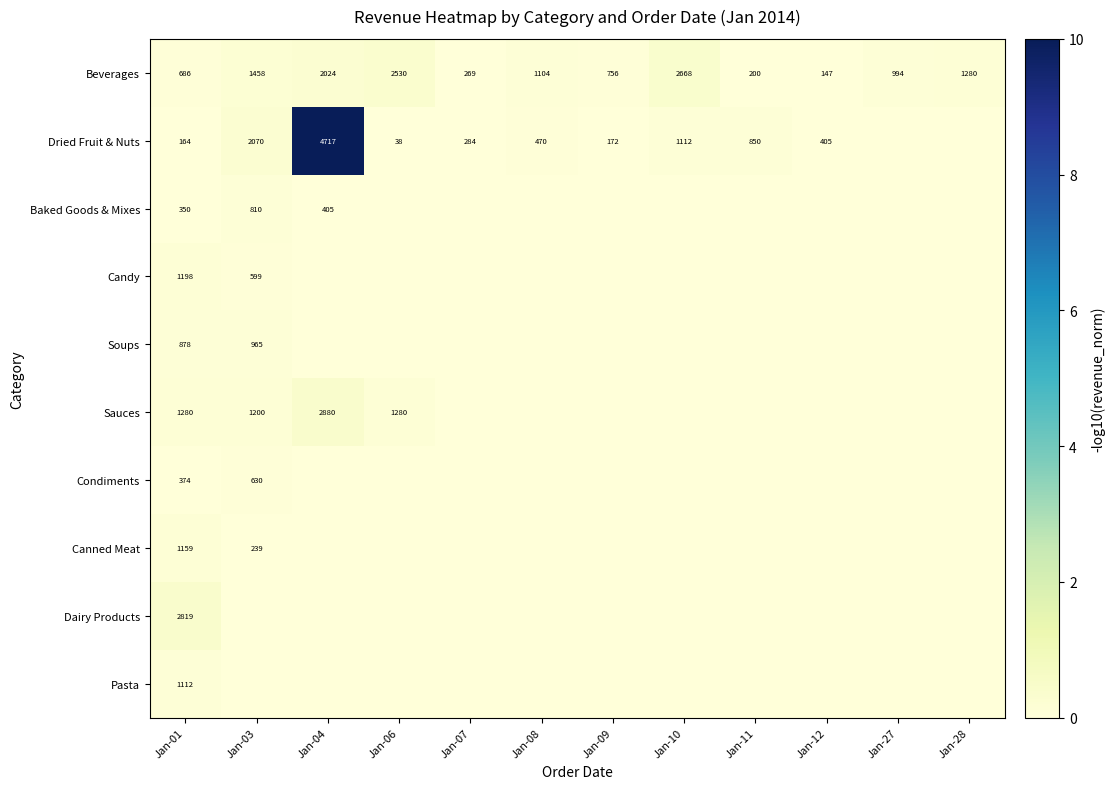

What value does the Beverages series have at Jan-09?

756.0